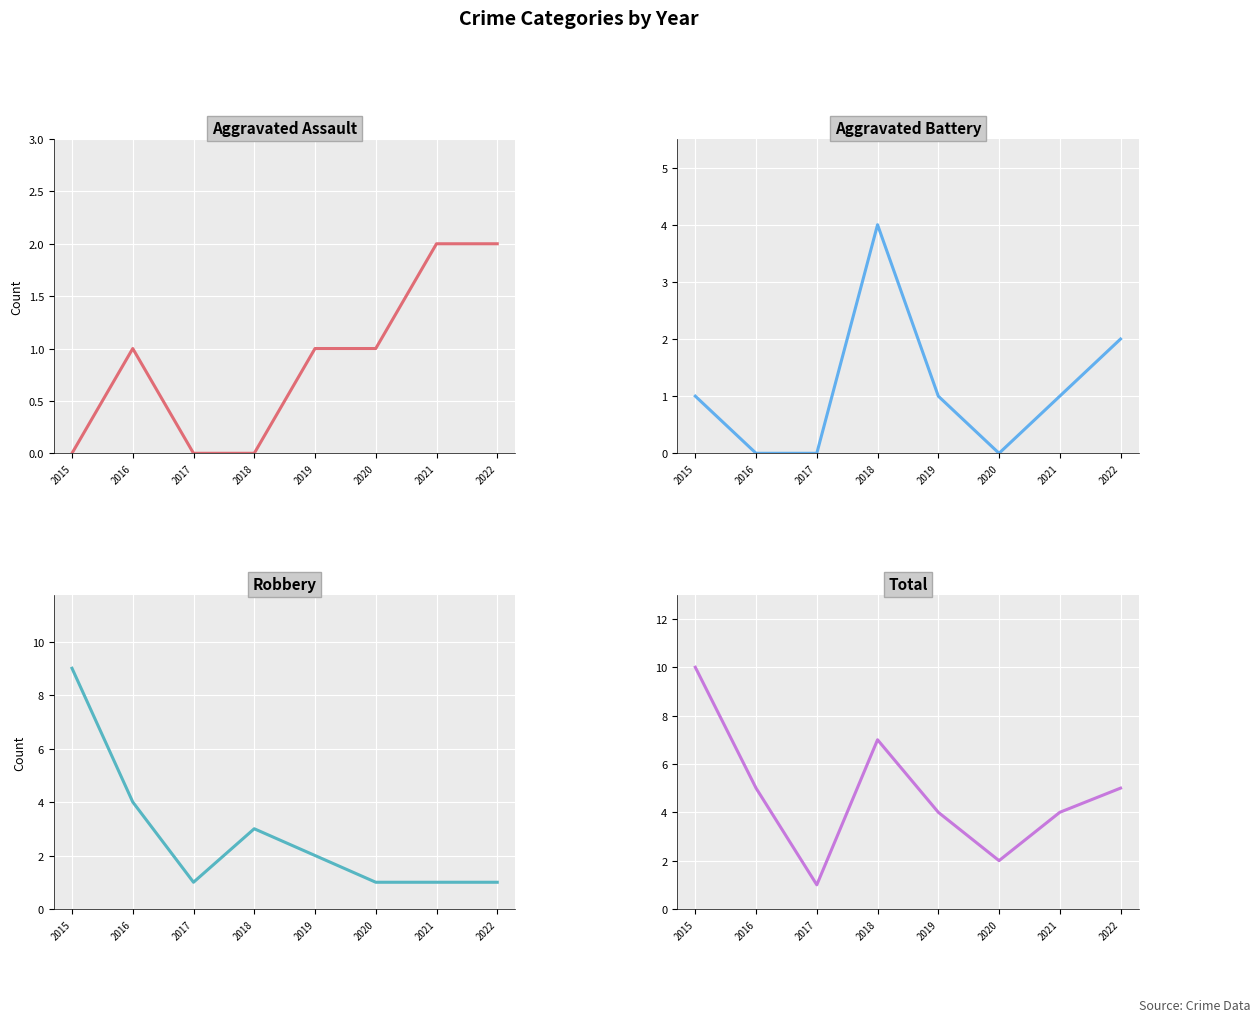

Reading left to right, what are all the values shown in this chart?

Aggravated Assault: 2015=0	2016=1	2017=0	2018=0	2019=1	2020=1	2021=2	2022=2
Aggravated Battery: 2015=1	2016=0	2017=0	2018=4	2019=1	2020=0	2021=1	2022=2
Robbery: 2015=9	2016=4	2017=1	2018=3	2019=2	2020=1	2021=1	2022=1
Total: 2015=10	2016=5	2017=1	2018=7	2019=4	2020=2	2021=4	2022=5